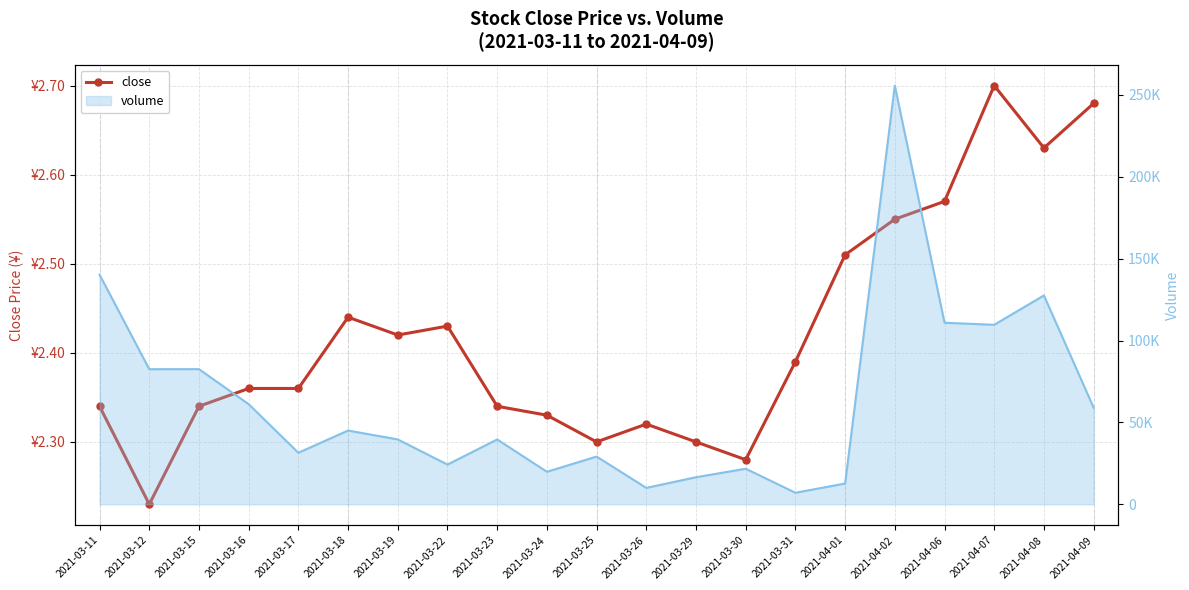

How many lines are shown in the chart?

1